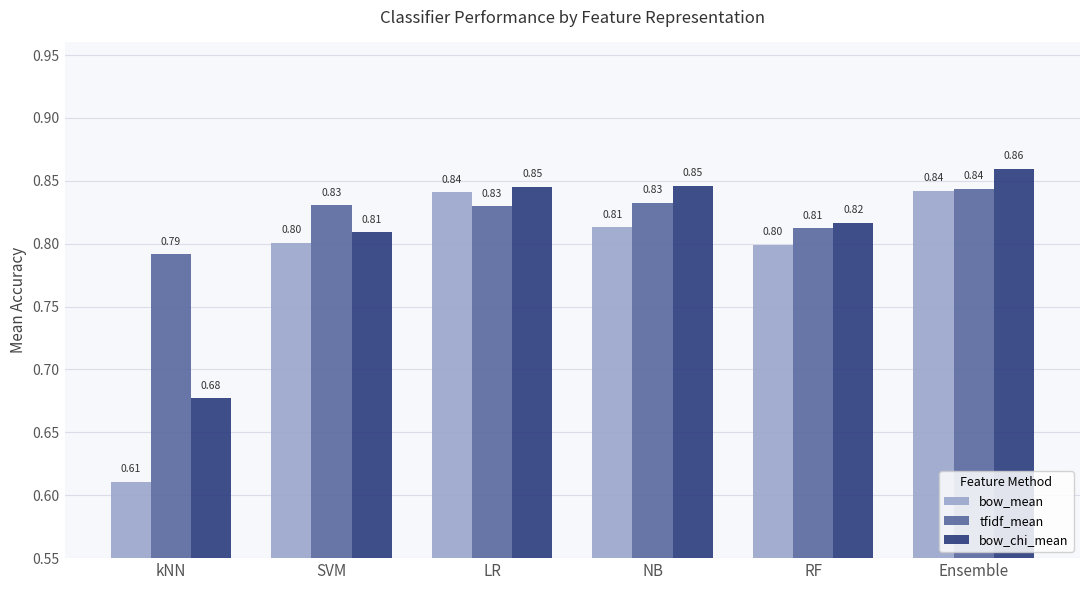

Which series has the largest range (max minus min)?

bow_mean